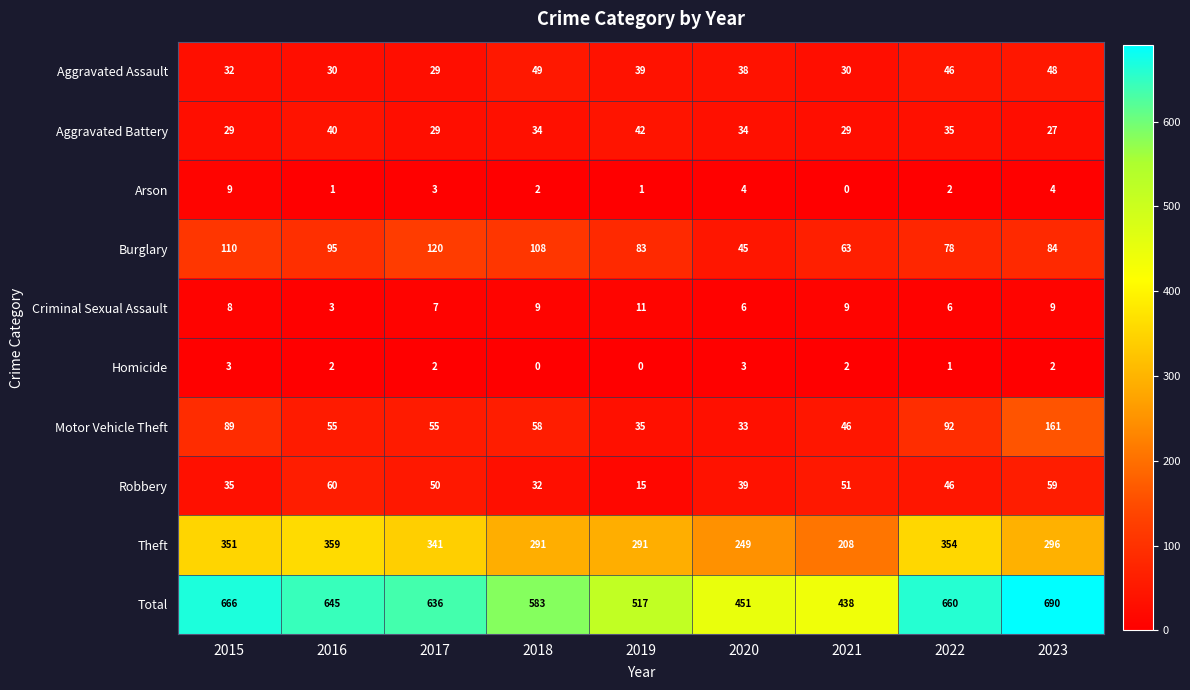

Count the number of categories in the chart.

9